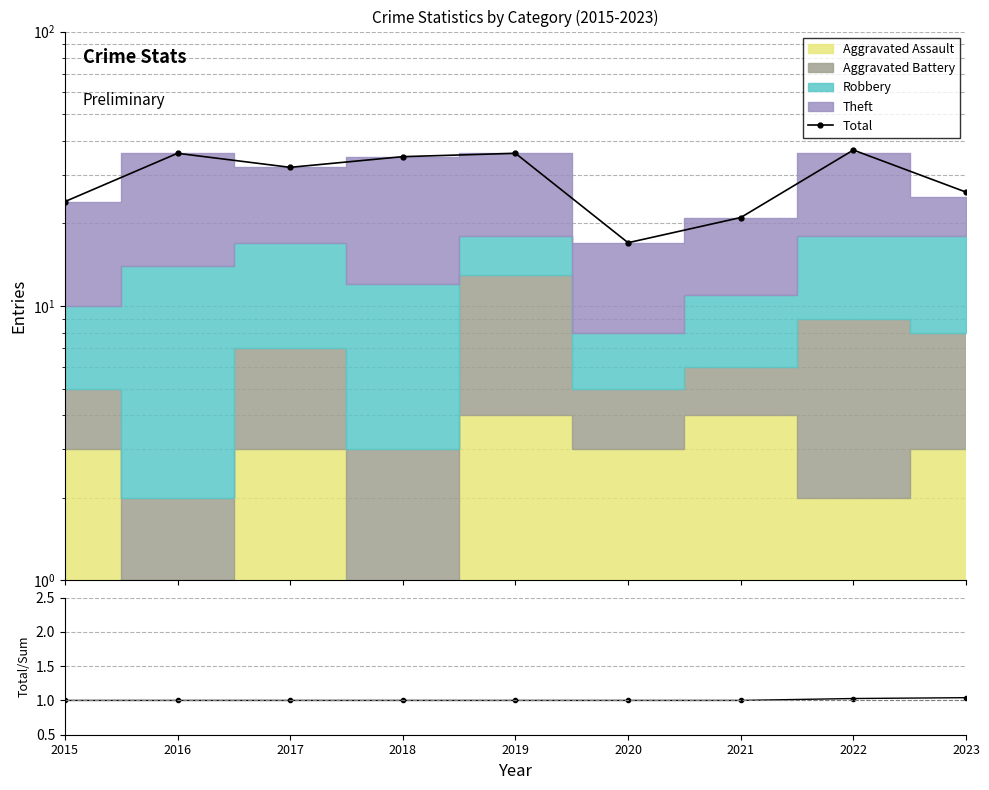

How many values in the Total/Stacked series exceed 1?

2